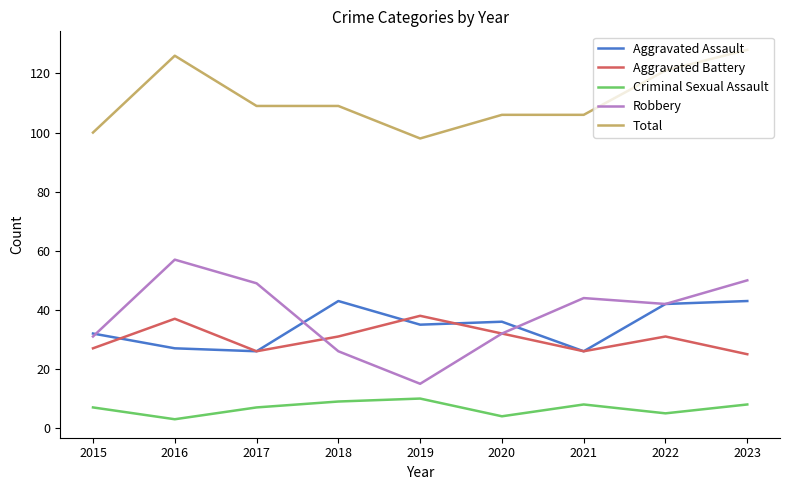

Does the chart have visible grid lines?

No